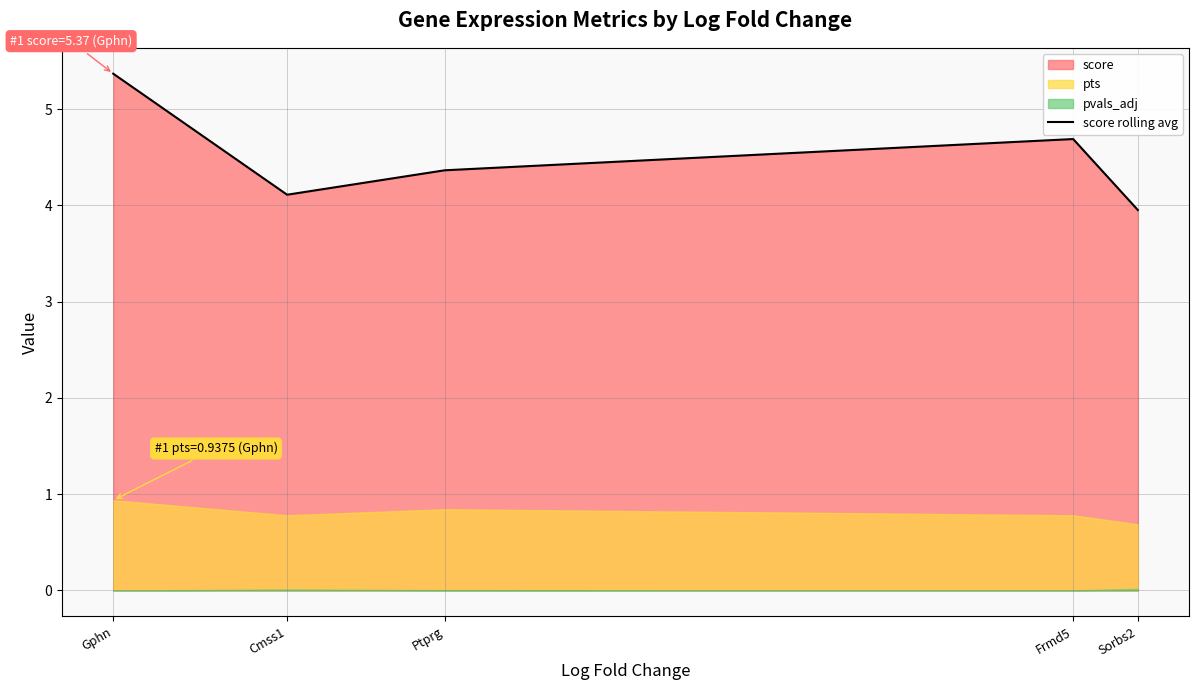

Reading left to right, extract all data points from this chart.

Gphn=5.4	Cmss1=4.1	Ptprg=4.4	Frmd5=4.7	Sorbs2=4.0